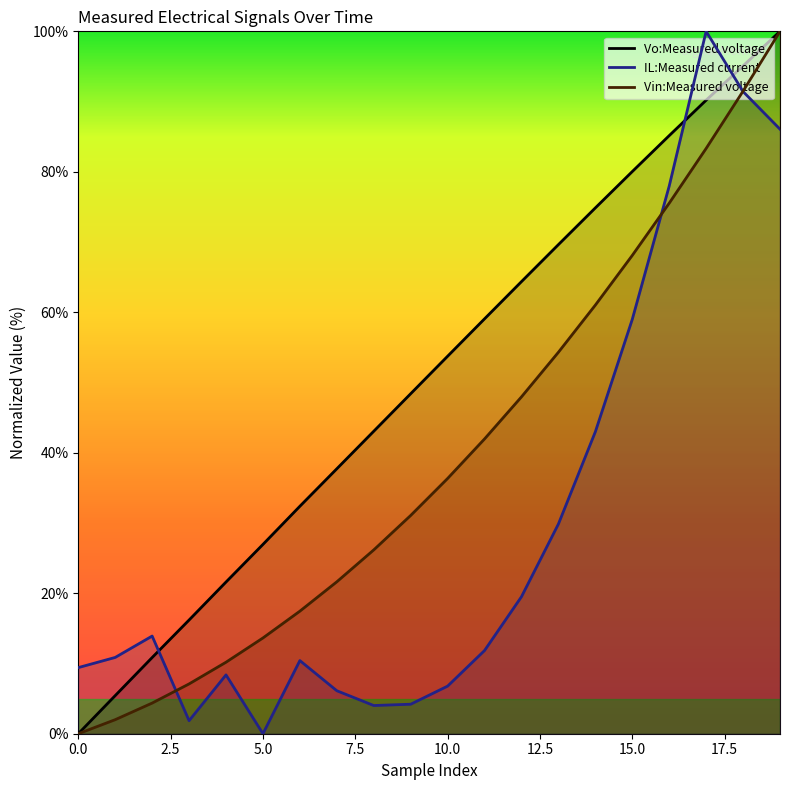

What is the difference between the highest and lowest values at 0.0?

9.4